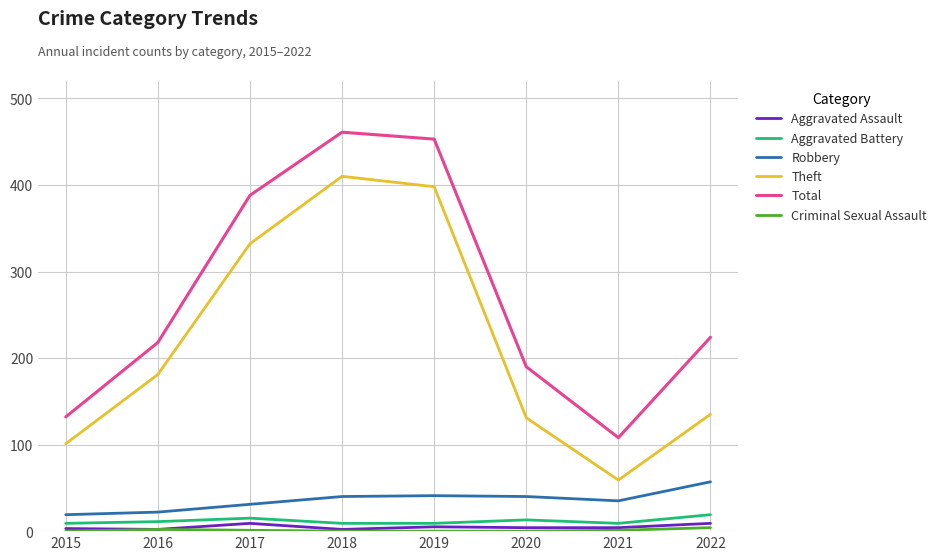

What is the average value of the Aggravated Battery series?

12